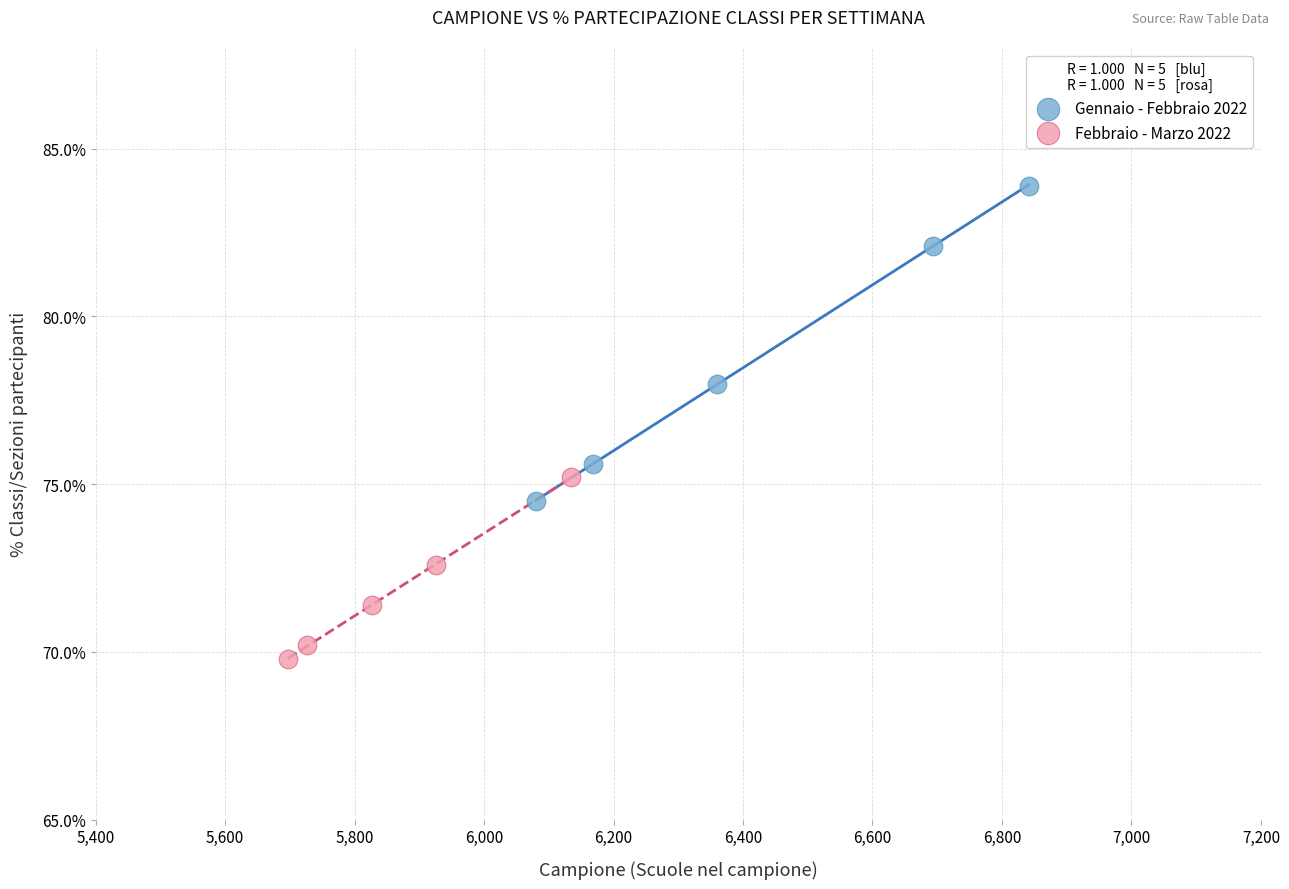

What are all the series names shown in the legend?

Gennaio - Febbraio 2022, Febbraio - Marzo 2022